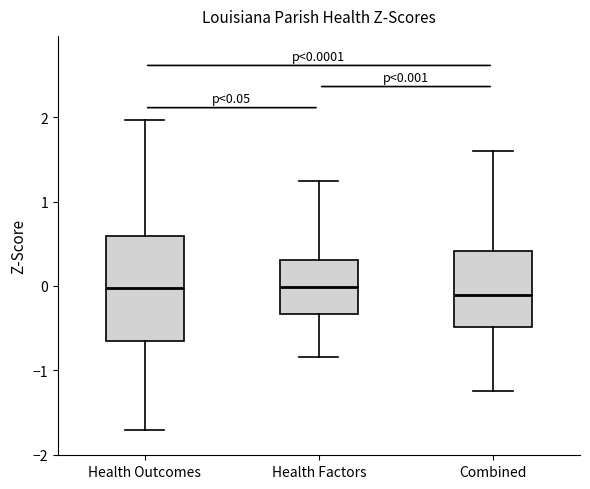

Comparing the boxes themselves (not the whiskers), which one is the tallest?

Health Outcomes